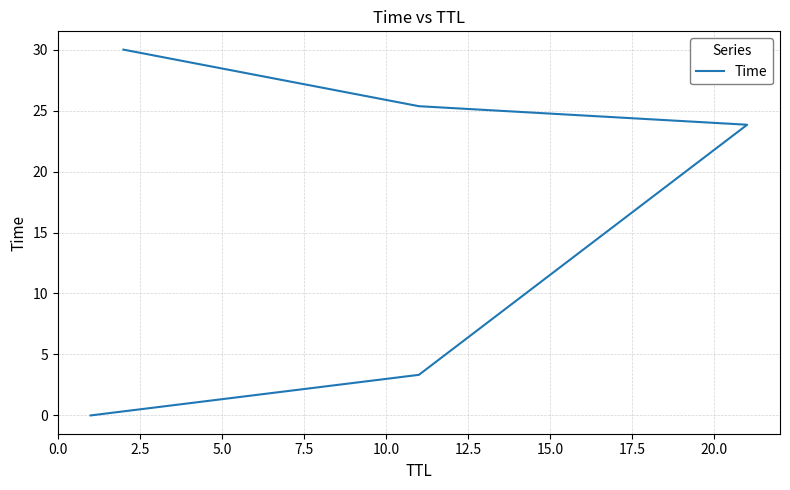

Reading left to right, transcribe all the data shown in this chart.

0.0	3.3	23.8	25.4	30.0